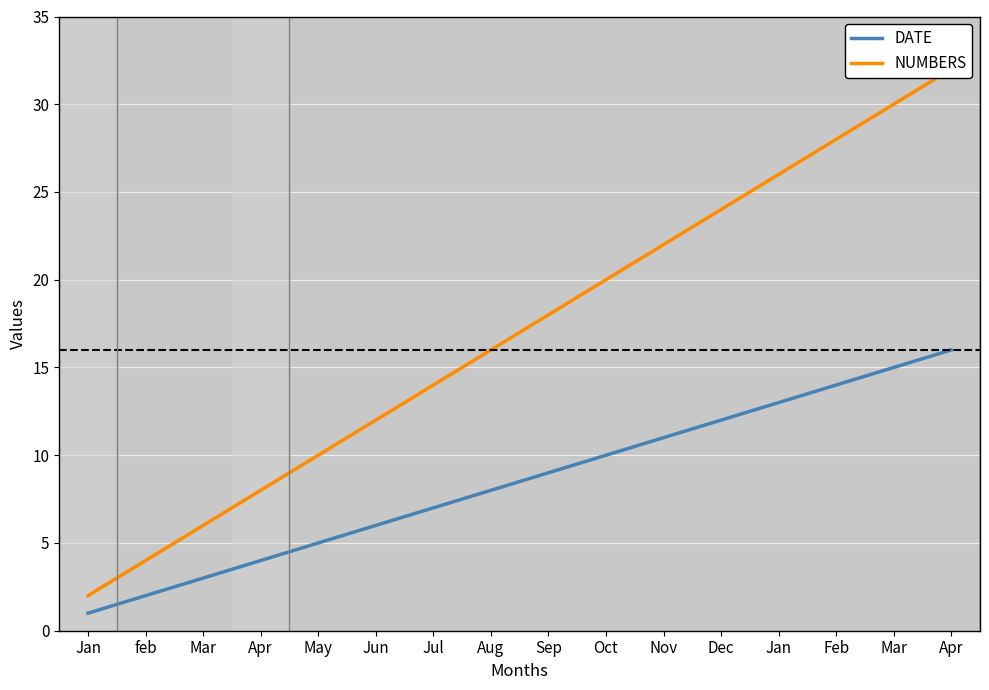

True or false: DATE and NUMBERS intersect in this chart.

False